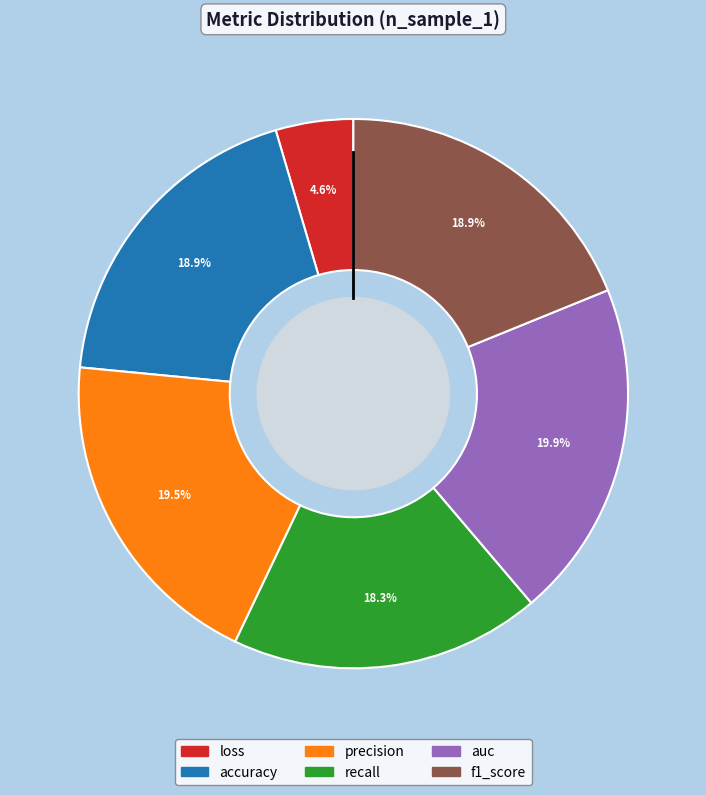

Which slice is the smallest?

loss